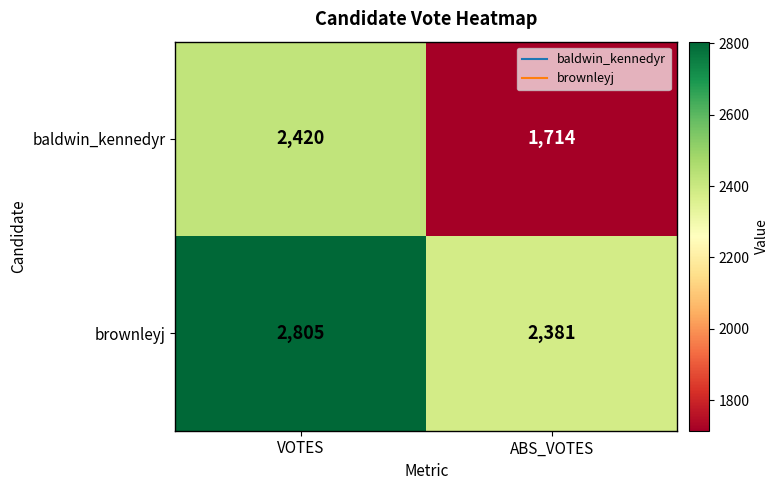

What value does the brownleyj series have at ABS_VOTES?

2381